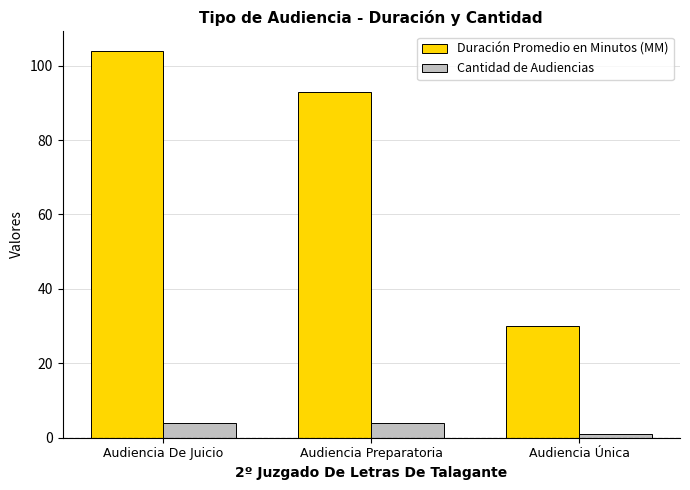

Is it true that Duración Promedio en Minutos (MM) equals 93 at Audiencia Preparatoria?

True